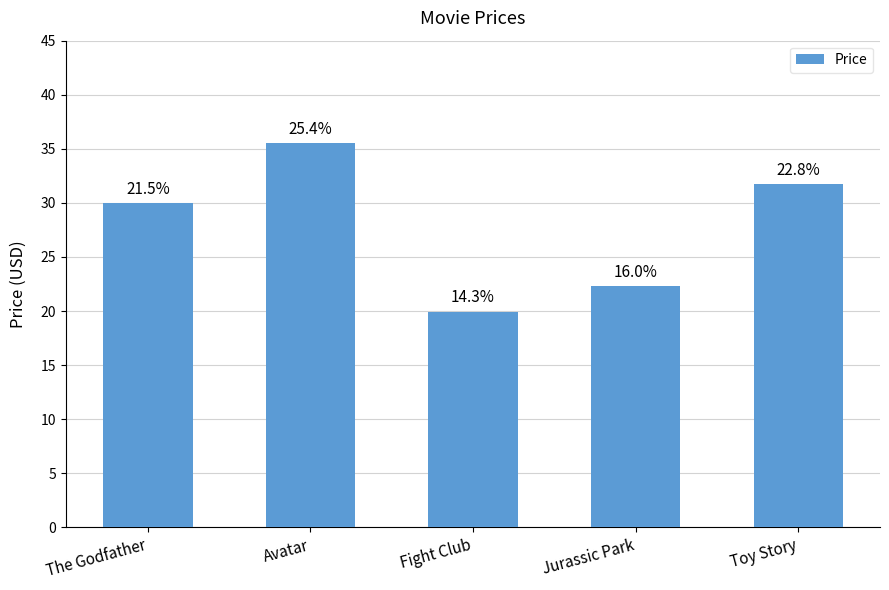

What is the average value?

27.9